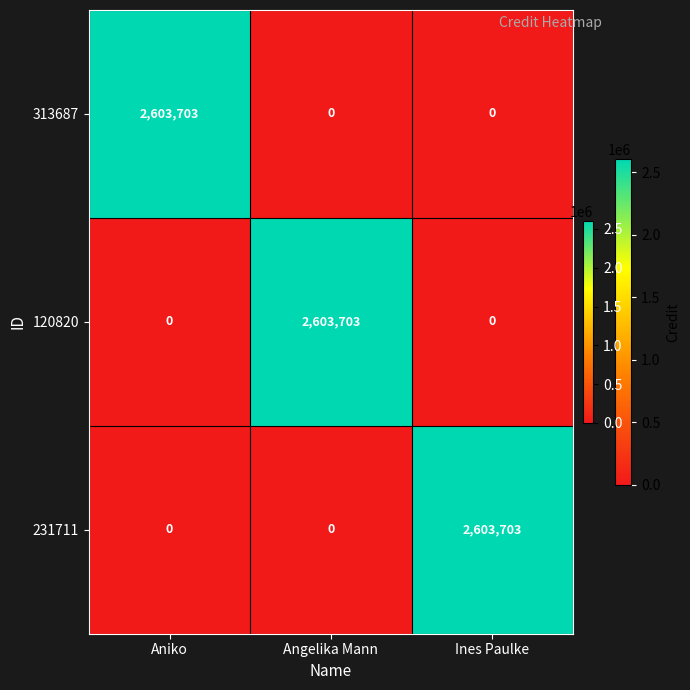

The 120820 series shows 2603703 at Angelika Mann. True or false?

True